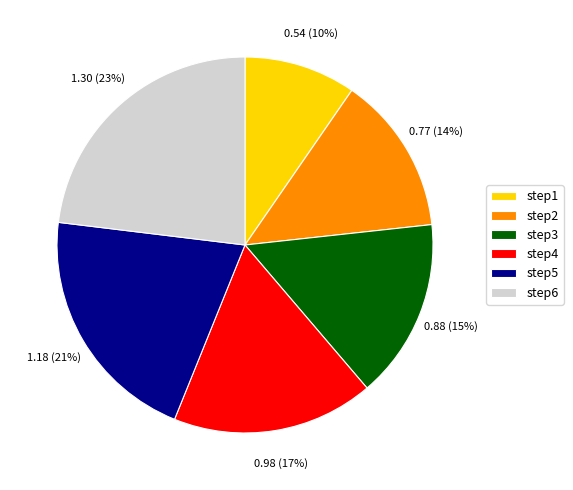

Rank the categories by value from highest to lowest.

step6, step5, step4, step3, step2, step1